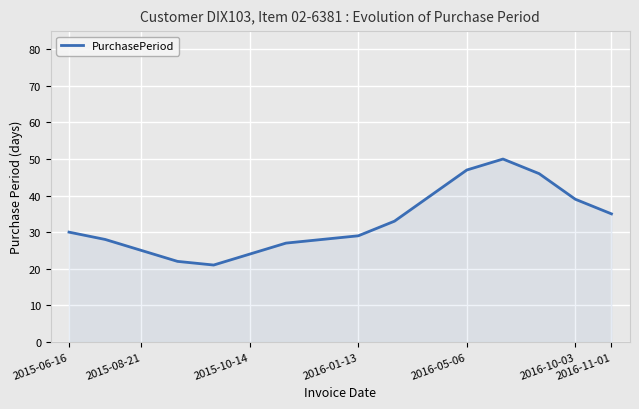

What is the smallest value displayed?

21